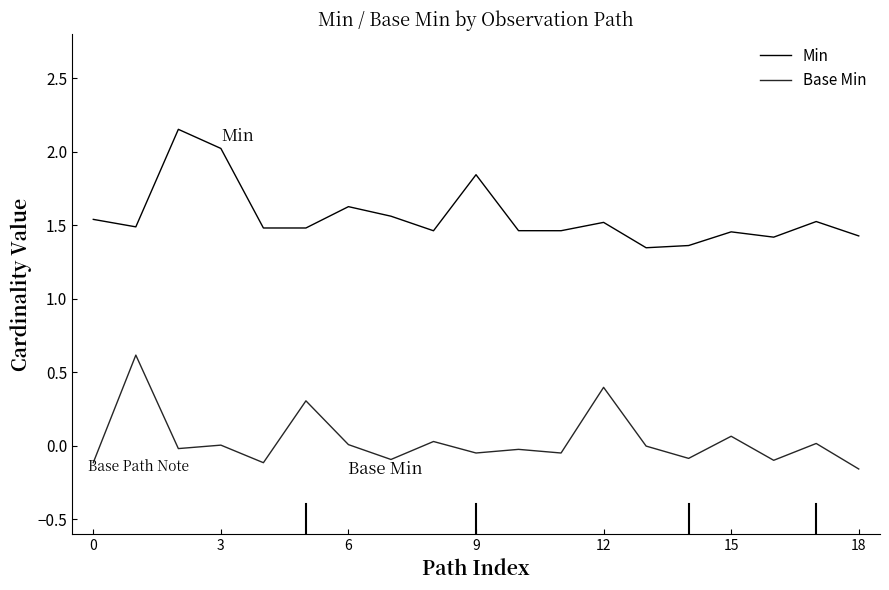

Does the chart have visible grid lines?

No